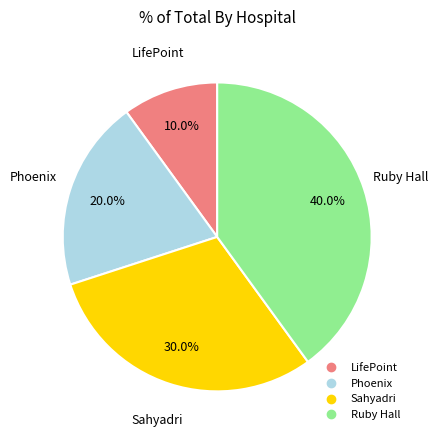

How many segments does this pie chart have?

4